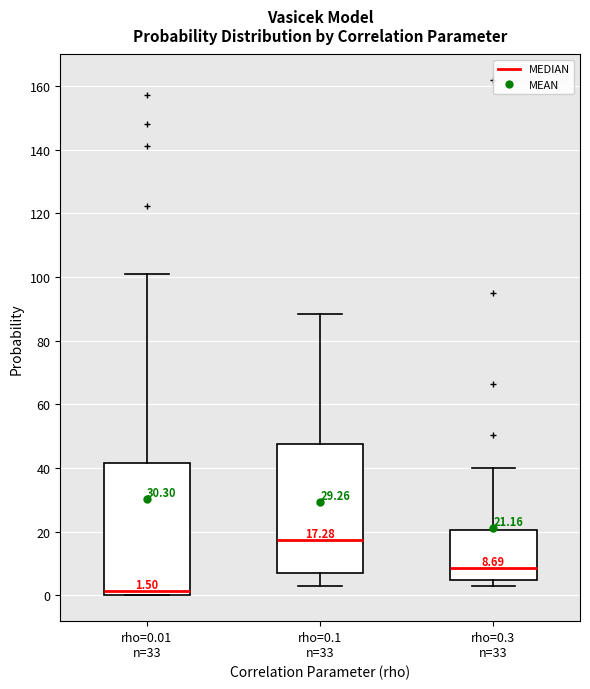

Which box's median line is the lowest?

rho=0.01 n=33